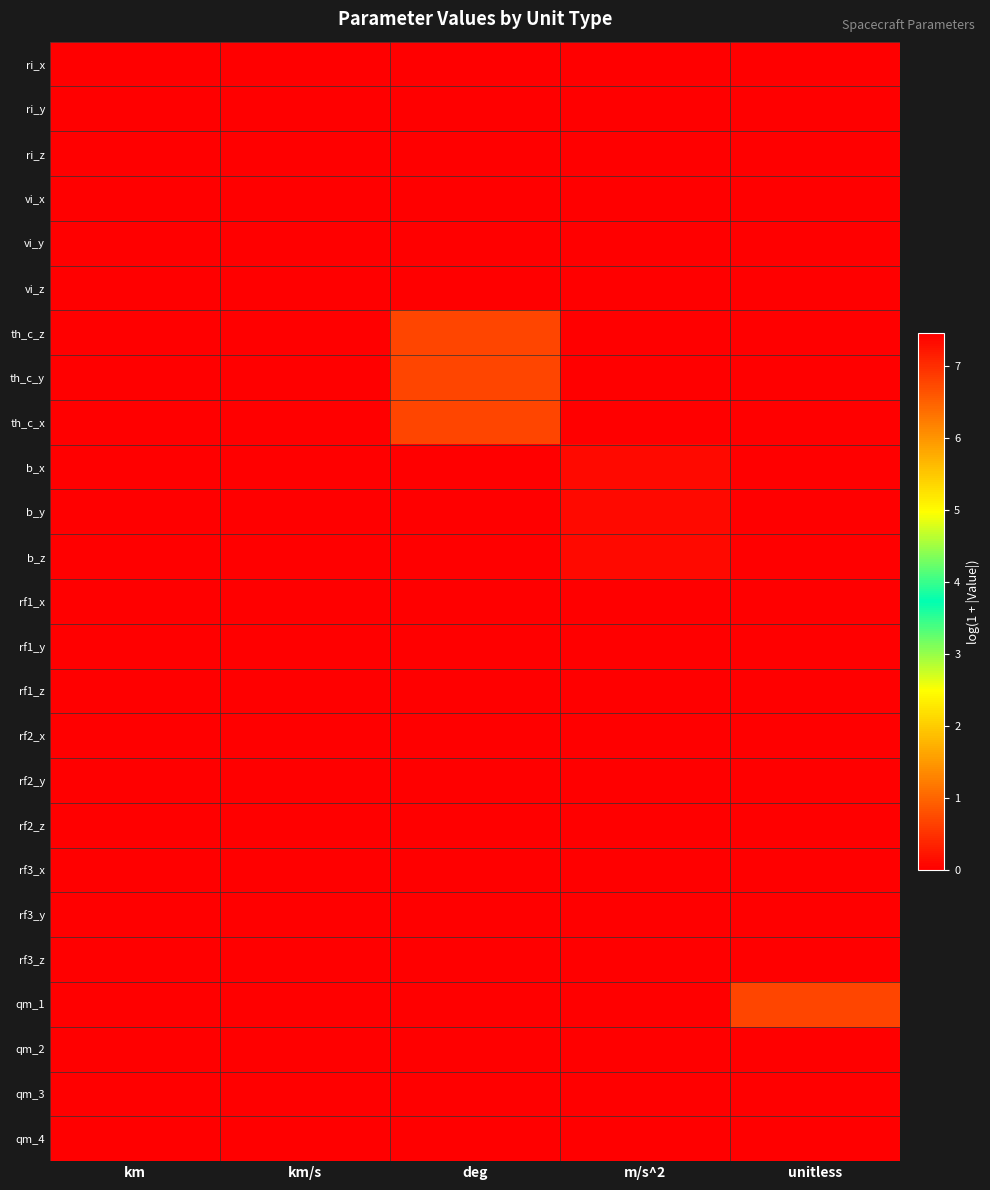

At which category is the sum across all series the highest?

km